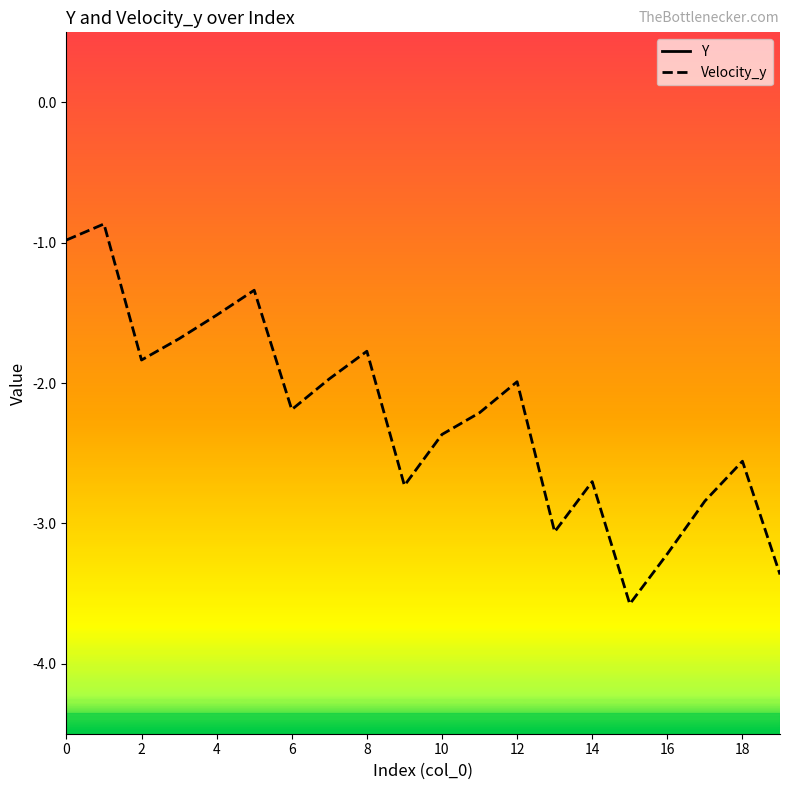

At which category does Velocity_y reach its first local valley?

2